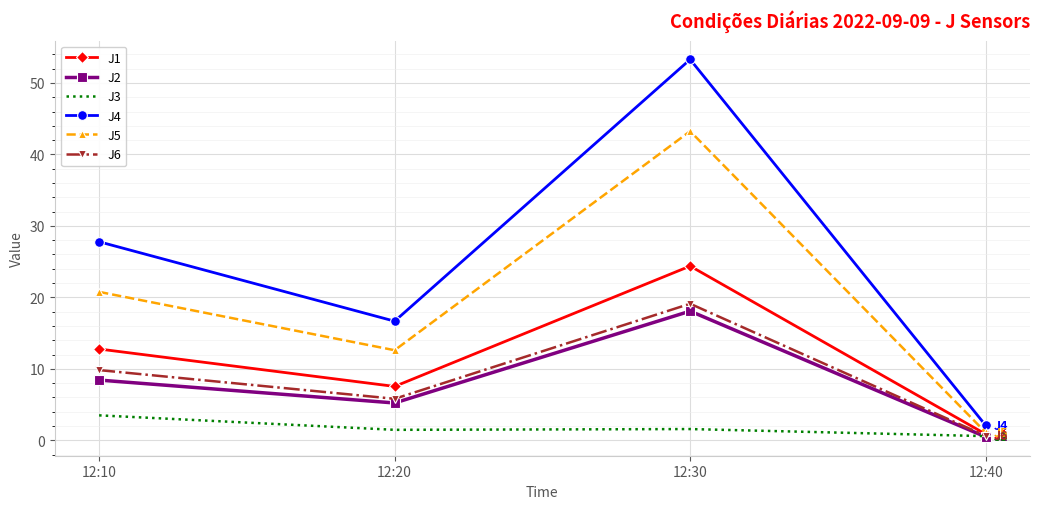

True or false: J4 and J2 intersect in this chart.

False